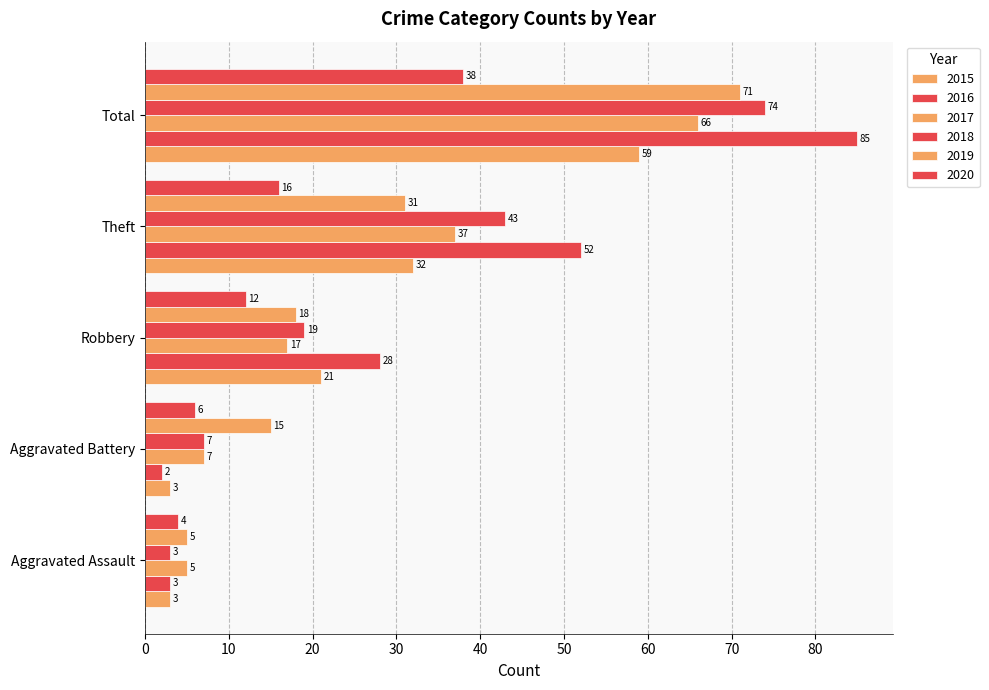

What is the lowest value of the 2018 series?

3